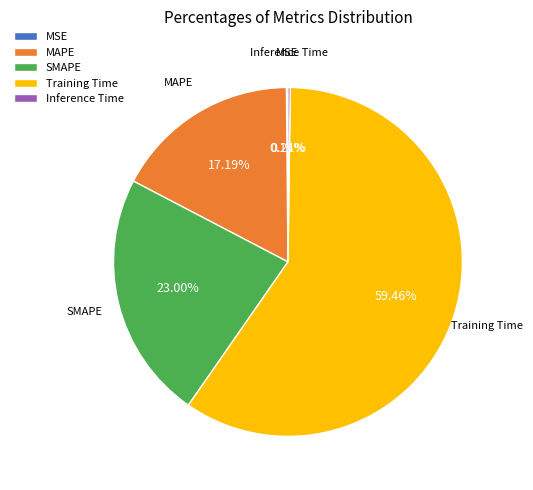

Which has a higher value, Training Time or SMAPE?

Training Time